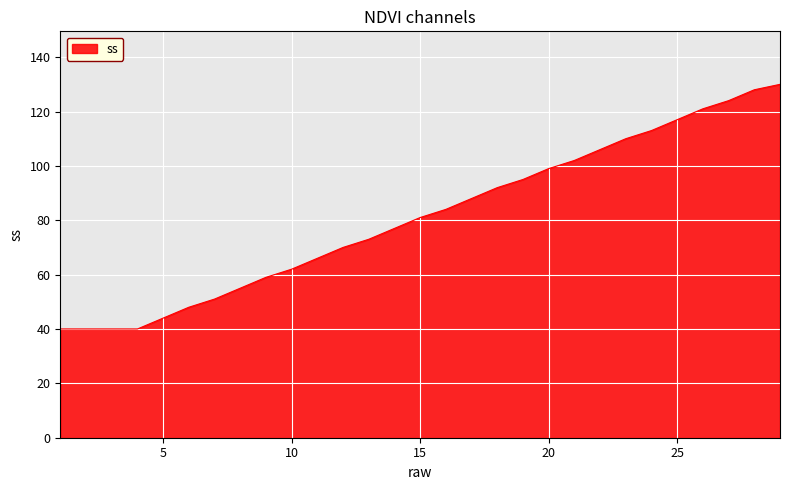

What is the smallest value displayed?

40